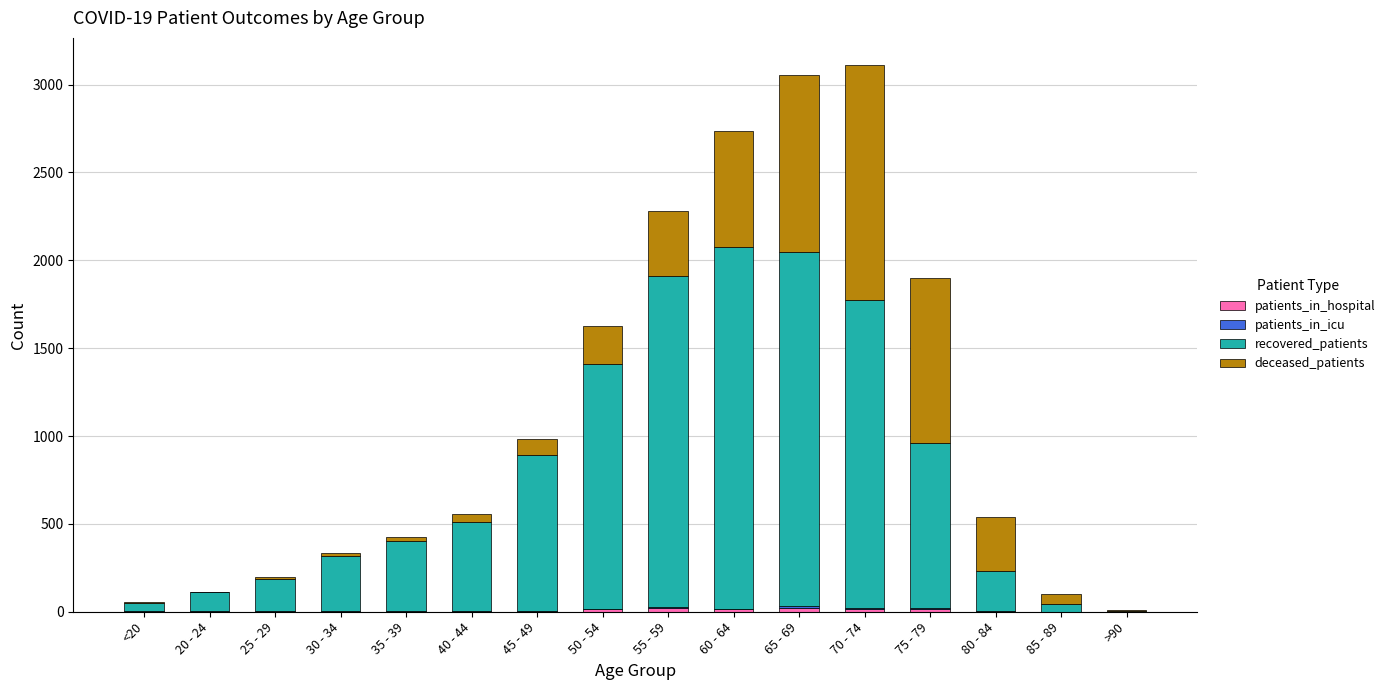

Are the bars horizontal?

No